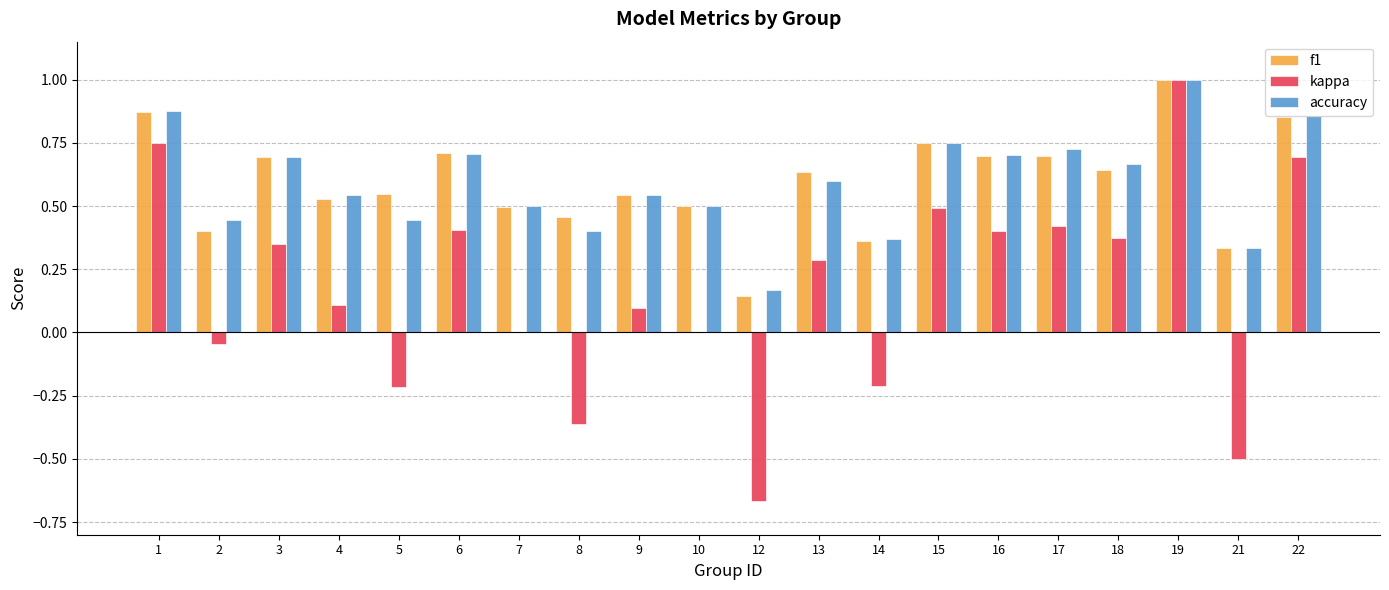

How many groups of bars are there?

20